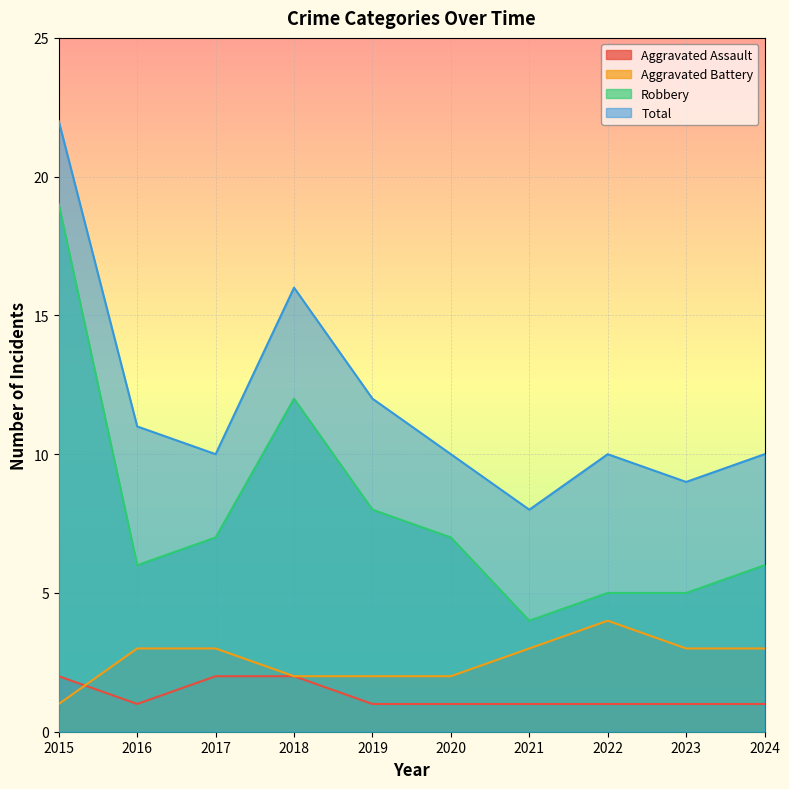

What is the difference between the highest and lowest values at 2019?

11